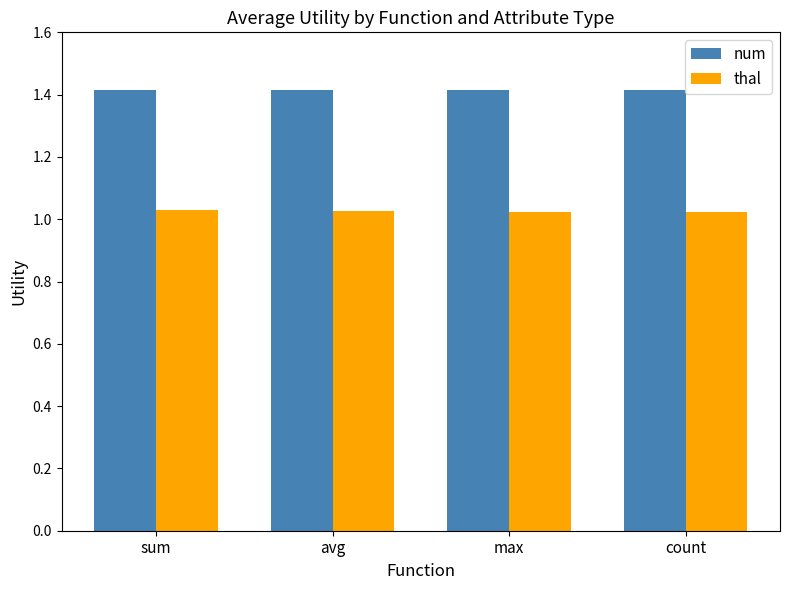

List the series in order of their peak value, highest first.

num, thal